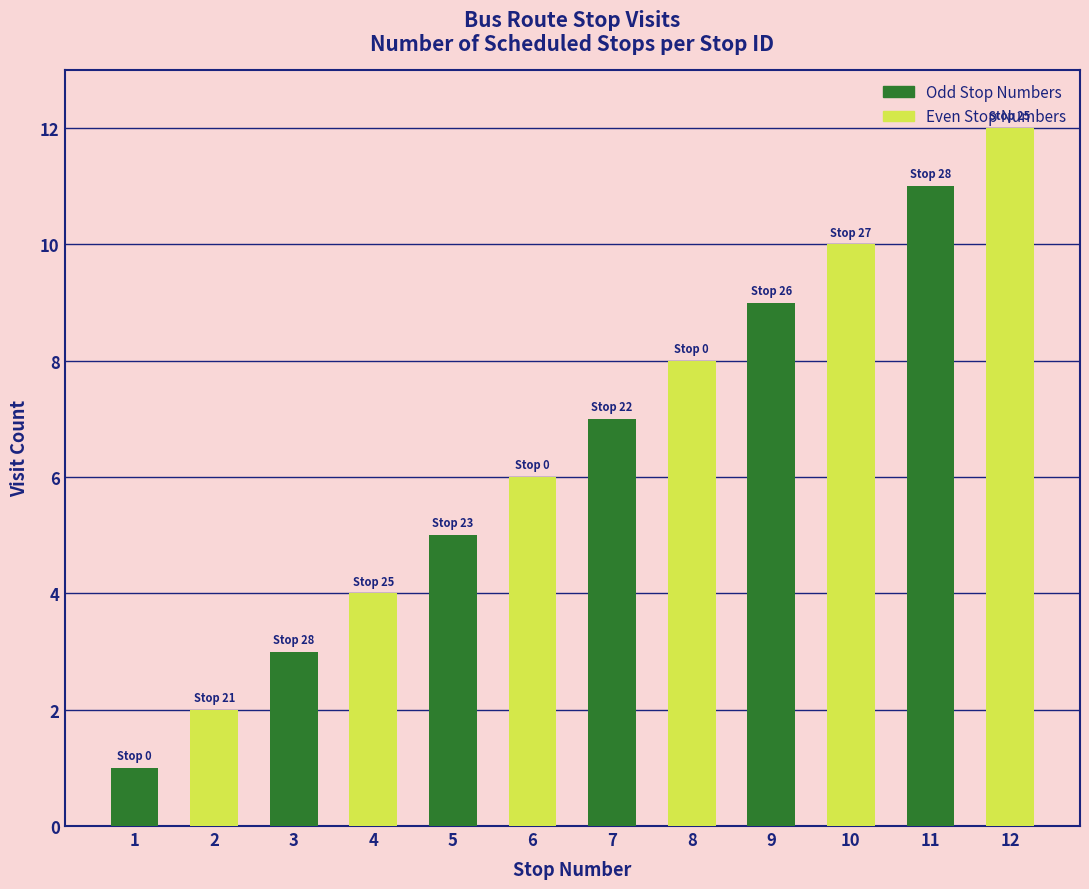

What is the value of the 7th bar from the left?

7